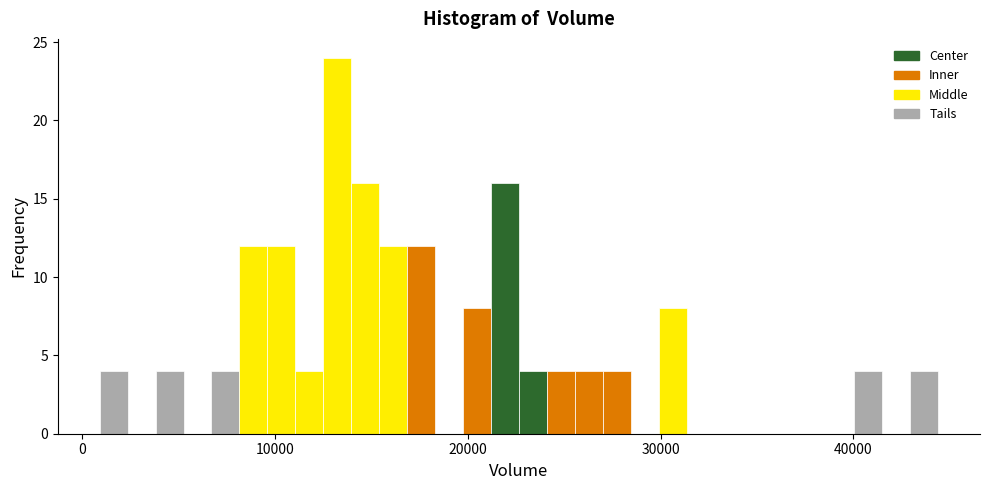

Read against the x-axis, roughly where is the centre of the tallest bar?

13000